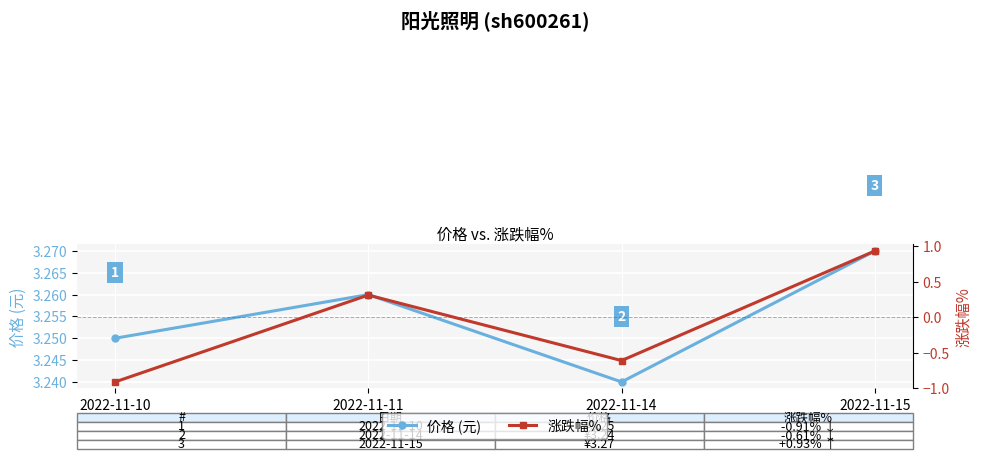

Count the number of categories in the chart.

4